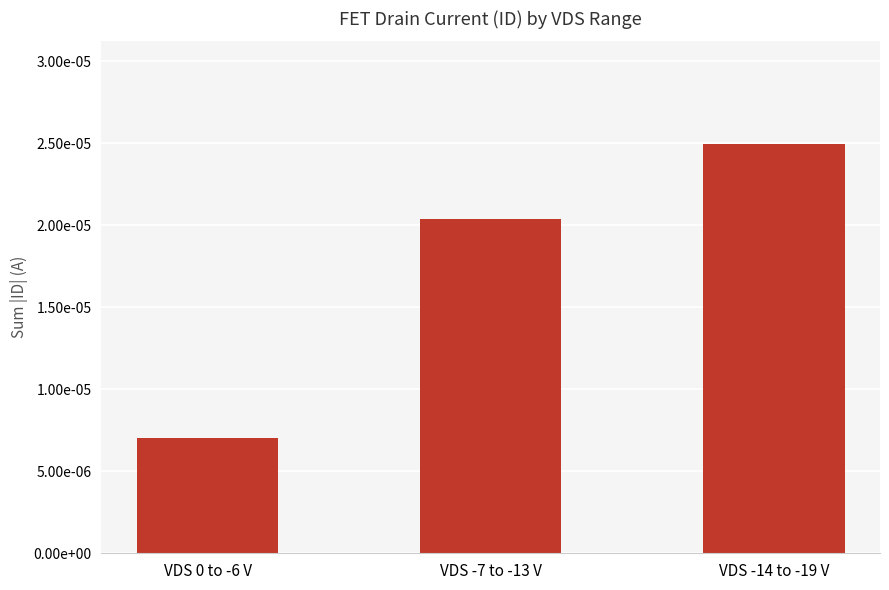

How many values are between 0 and 1?

3